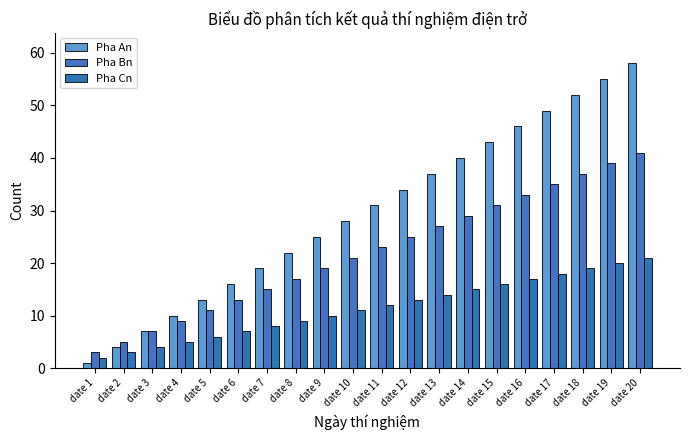

Count the number of categories in the chart.

20